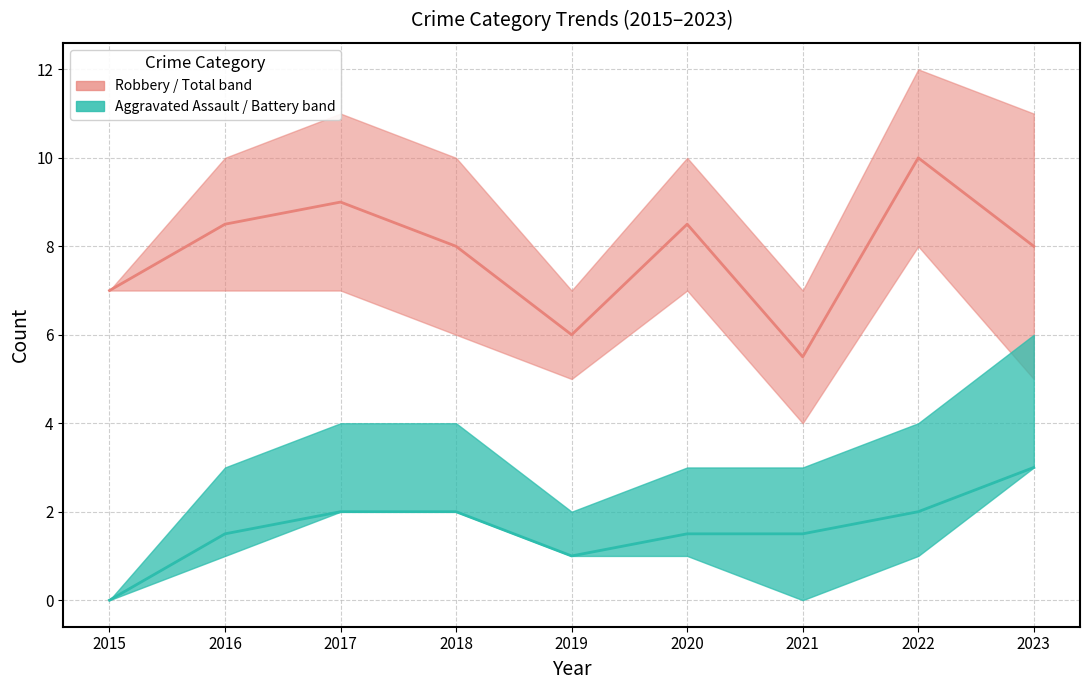

The value of Total at 2018 is 8.0. True or false?

True